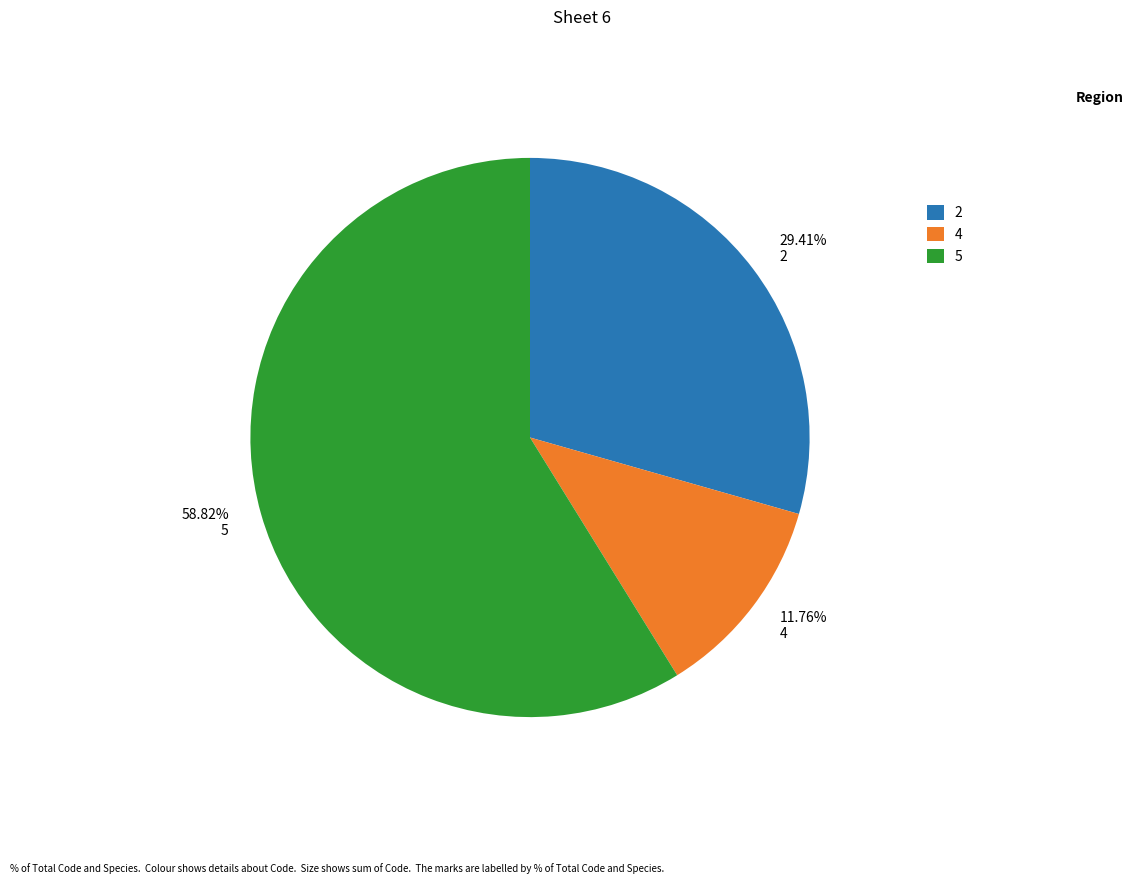

Which slice is the smallest?

11.76% 4